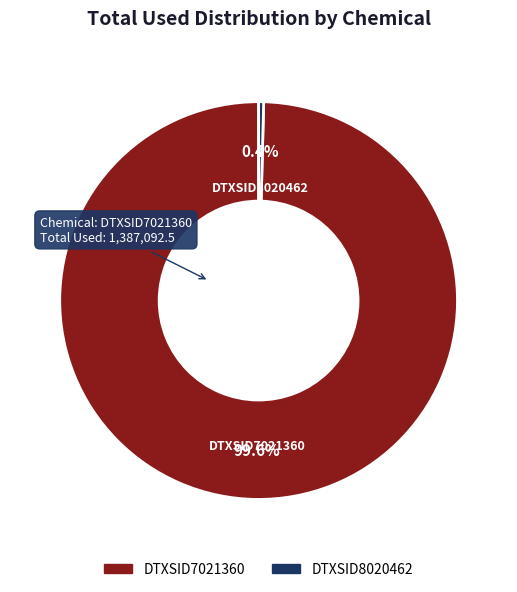

True or false: DTXSID7021360 accounts for 90% of the total.

False